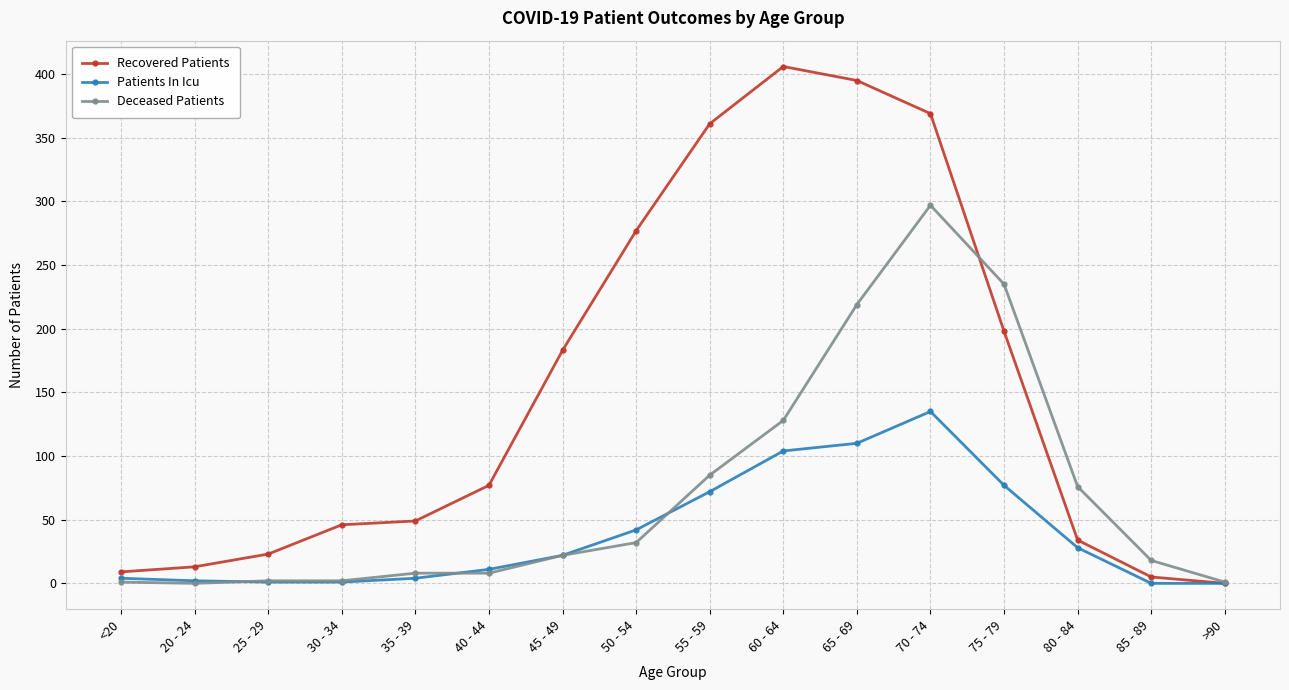

What position from the left is 55 - 59?

9